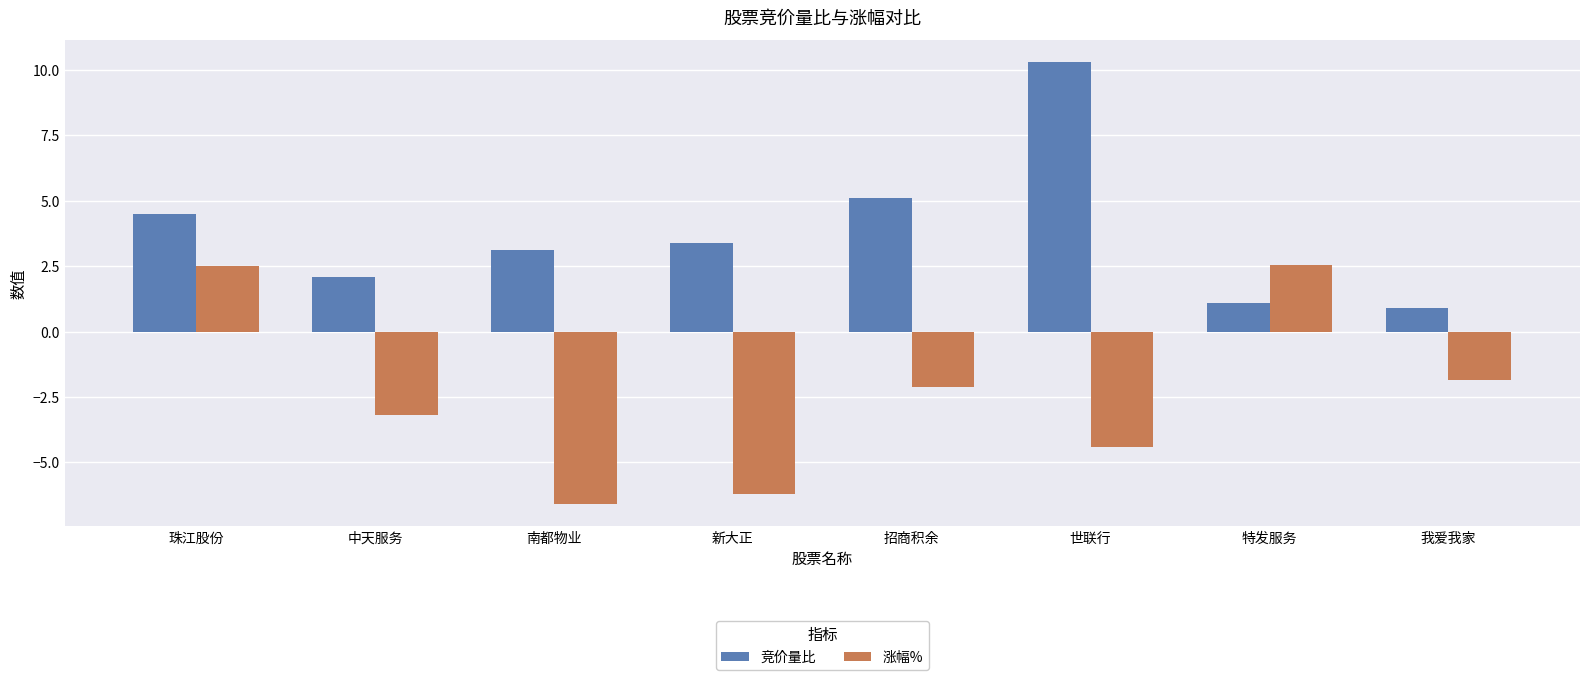

What position from the left is 招商积余?

5